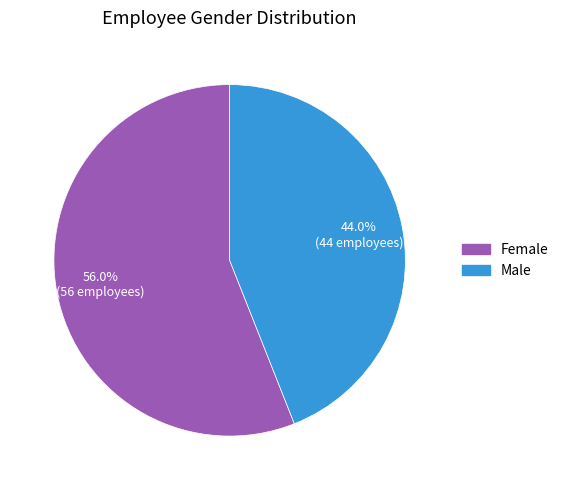

Combined, do Female and Male account for over 50%?

Yes